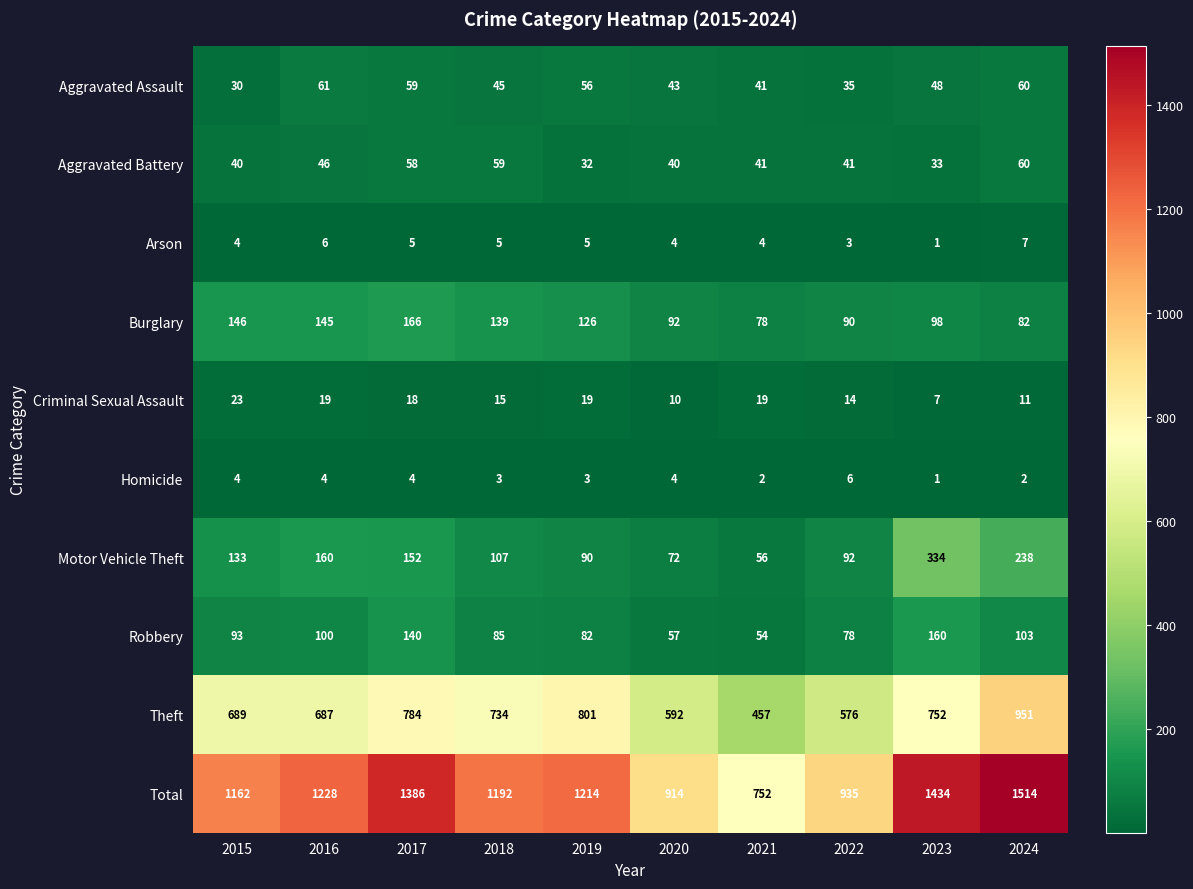

At which label does Theft first exceed 734?

2017